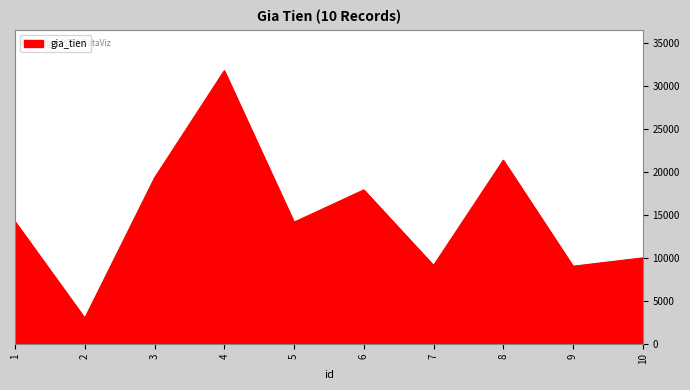

True or false: there are more than 1 points higher than both neighbors.

True